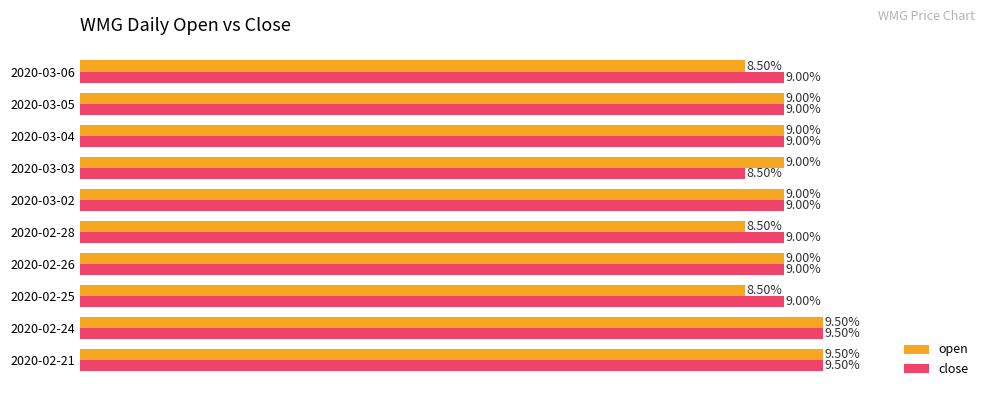

What are all the series names shown in the legend?

open, close